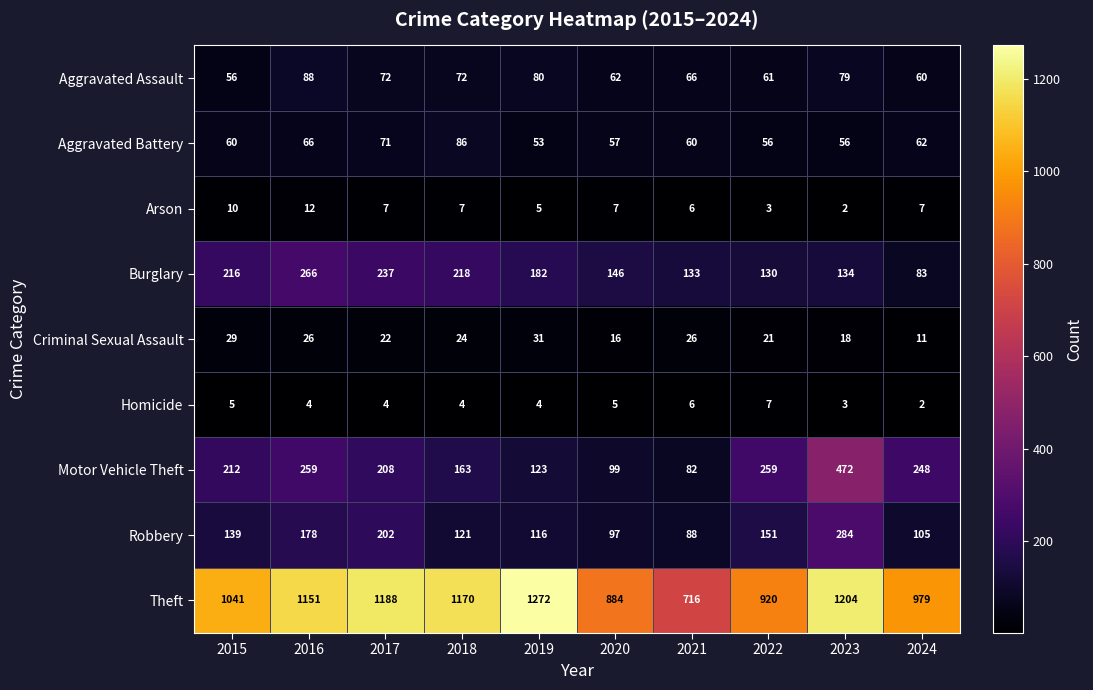

Rank the series by their maximum value, from lowest to highest.

Homicide, Arson, Criminal Sexual Assault, Aggravated Battery, Aggravated Assault, Burglary, Robbery, Motor Vehicle Theft, Theft